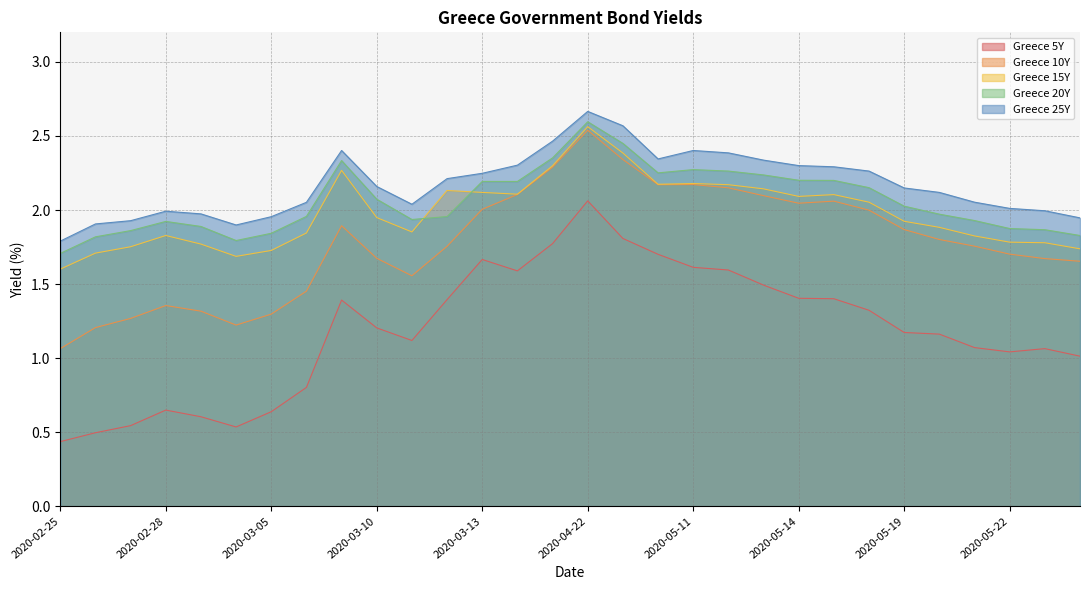

How many data points in Greece 20Y are above 2?

15